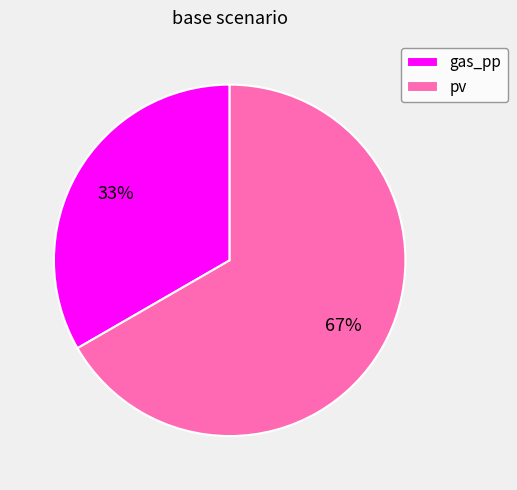

To the nearest percent, what is the combined percentage of gas_pp and pv?

100%